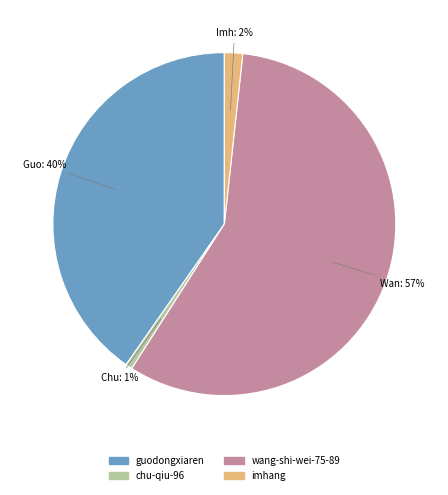

To the nearest percent, what is the difference between the wang-shi-wei-75-89 and guodongxiaren slice percentages?

17%